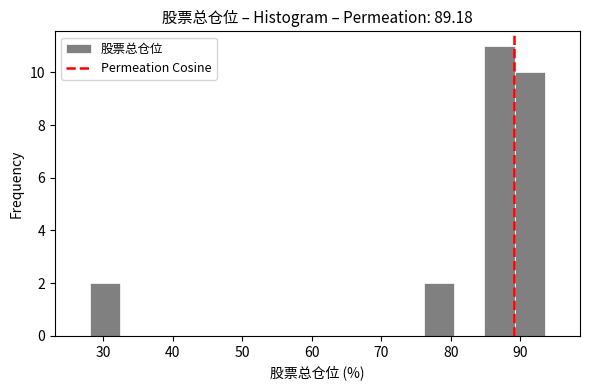

Reading left to right, list every bar in this chart as the range it spans on the x-axis followed by its height. Neither the bar edges nor the heights are printed on the chart, so give them approximately, as read against the axes.

28 to 32: 2
32 to 37: 0
37 to 41: 0
41 to 46: 0
46 to 50: 0
50 to 54: 0
54 to 59: 0
59 to 63: 0
63 to 67: 0
67 to 72: 0
72 to 76: 0
76 to 81: 2
81 to 85: 0
85 to 89: 11
89 to 94: 10